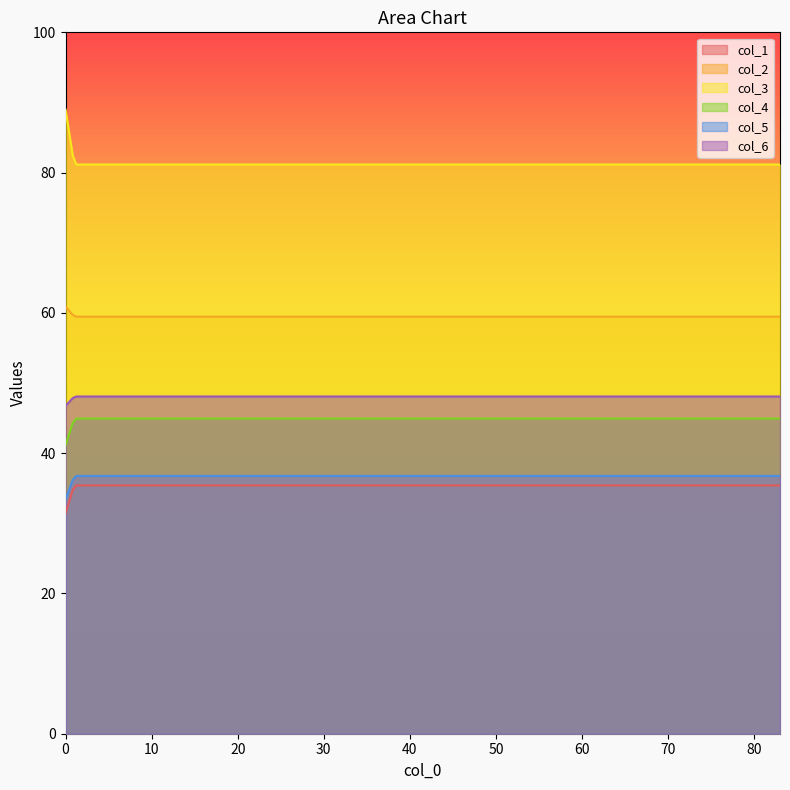

What is the value of the col_3 point at the 2nd from the left?

81.2